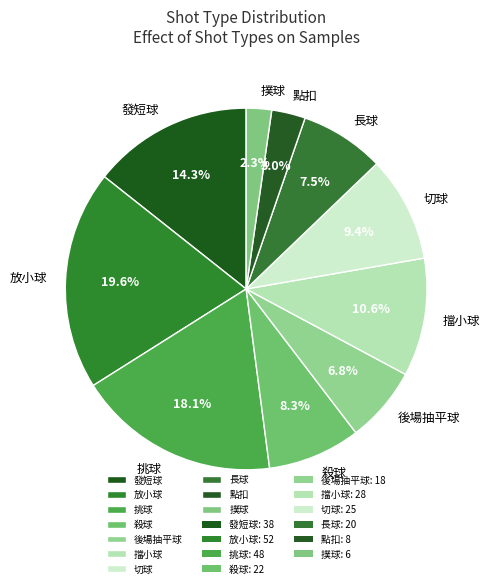

Does 挑球 account for over 50% of the chart?

No